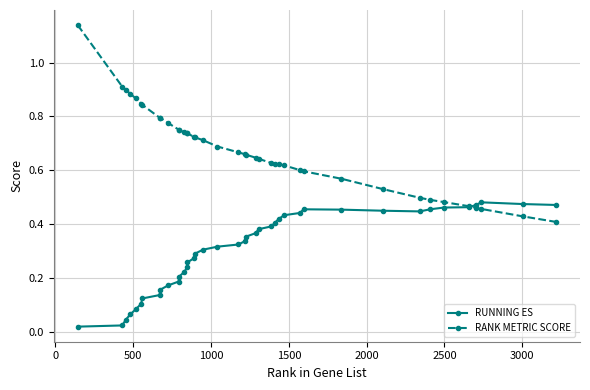

After their last crossing, which series has the higher values: RUNNING ES or RANK METRIC SCORE?

RUNNING ES